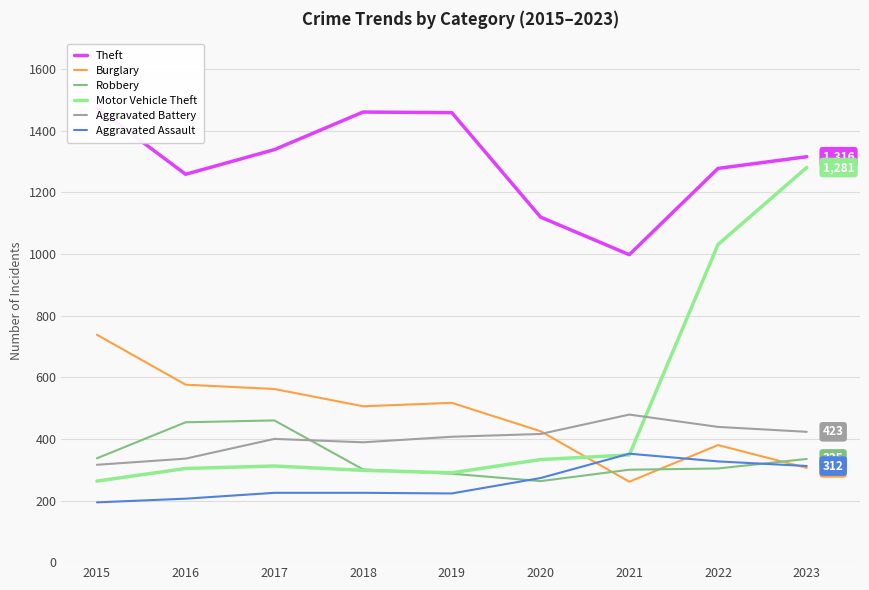

True or false: Aggravated Assault has a value of 225 at 2018.

True